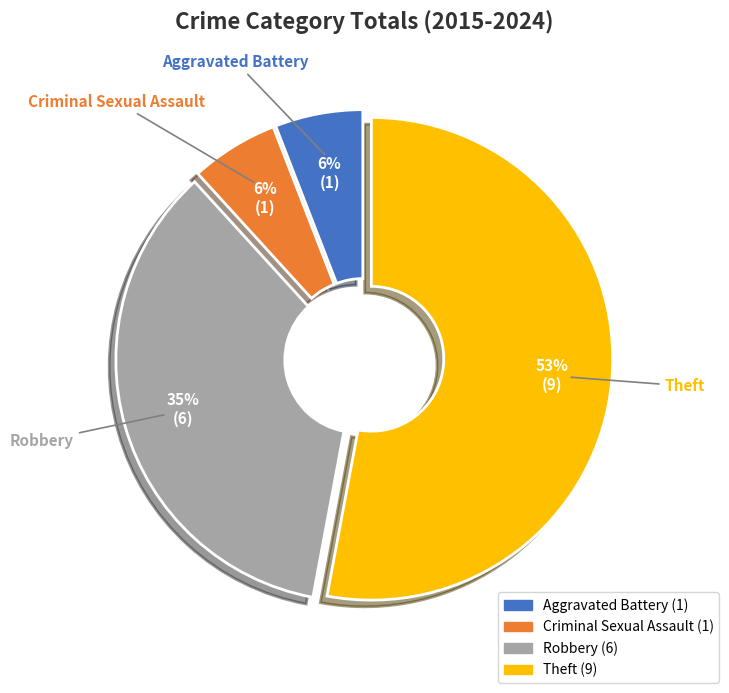

Which slice is the largest?

Theft